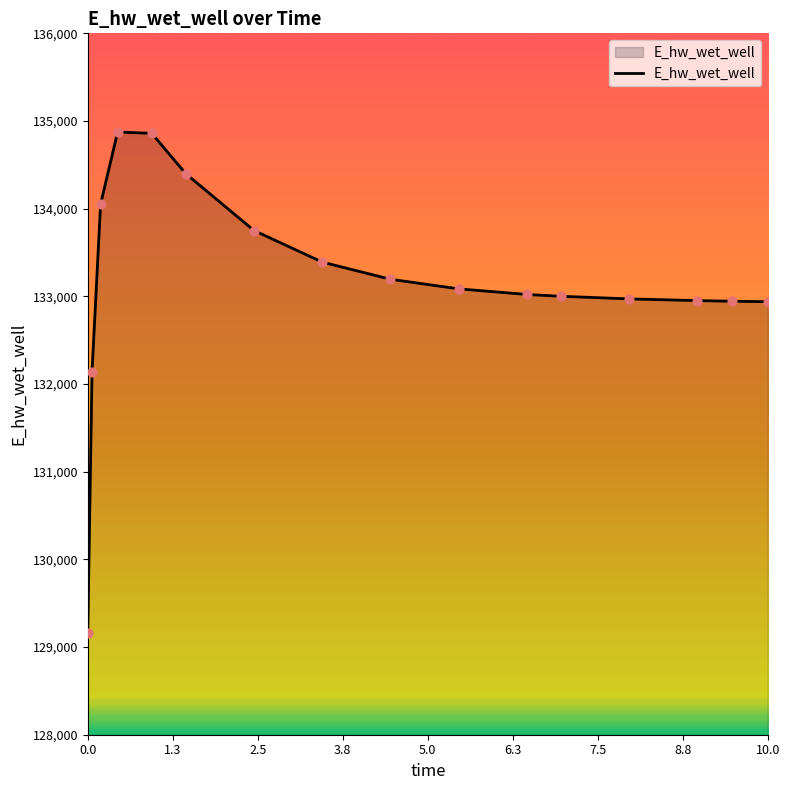

What is the minimum value shown in the chart?

129161.9